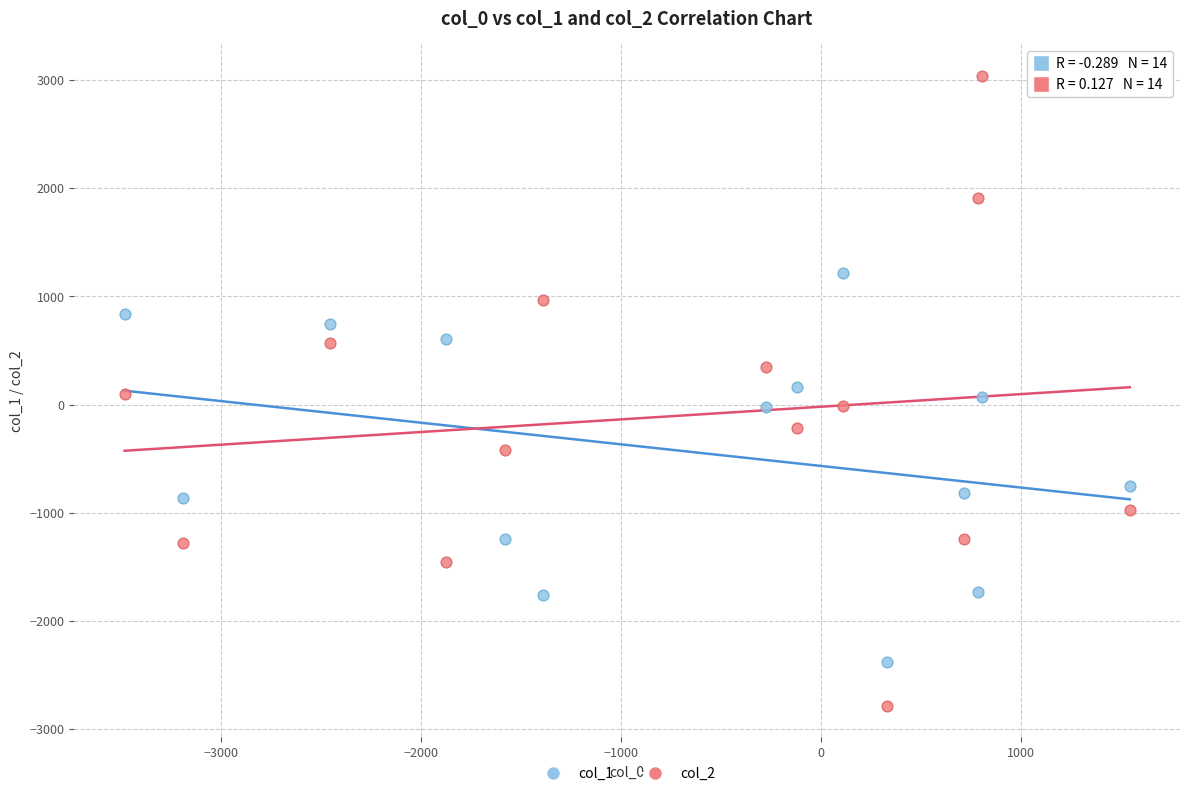

Which series contains the lowest Y value?

col_2